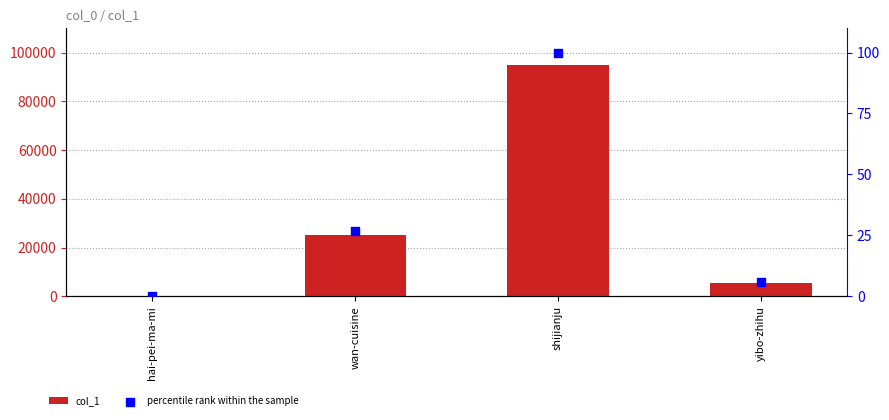

Is the value of percentile rank within the sample at wan-cuisine greater than the value of col_1 at shijianju?

No